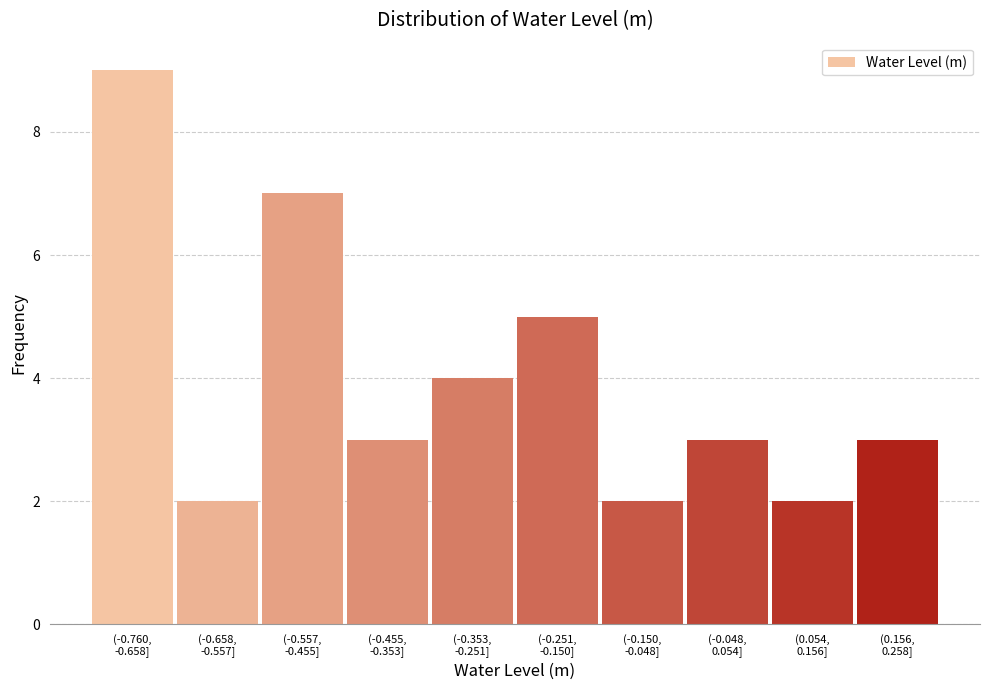

Reading left to right, extract all data points from this chart.

9	2	7	3	4	5	2	3	2	3